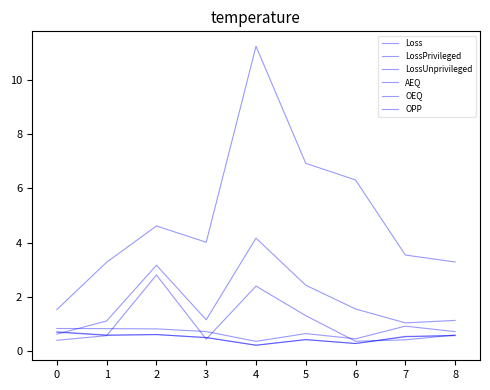

Is this an area chart (filled region under the line)?

No